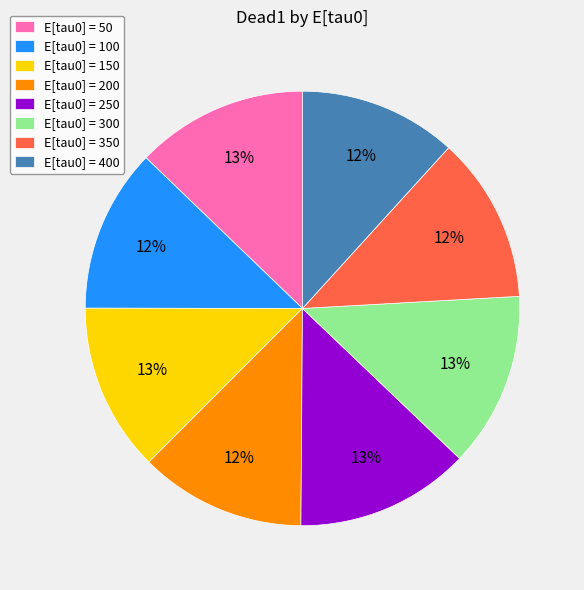

To the nearest percent, what percentage of the pie is E[tau0] = 300?

13%